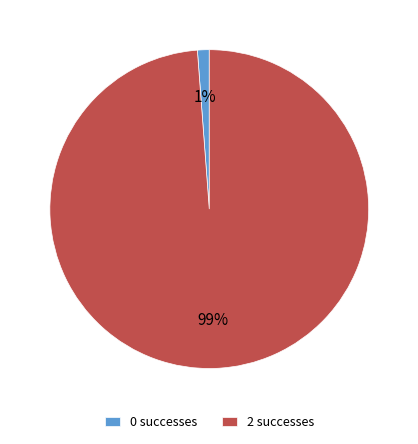

Is it true that 2 successes is 99% of the pie?

True